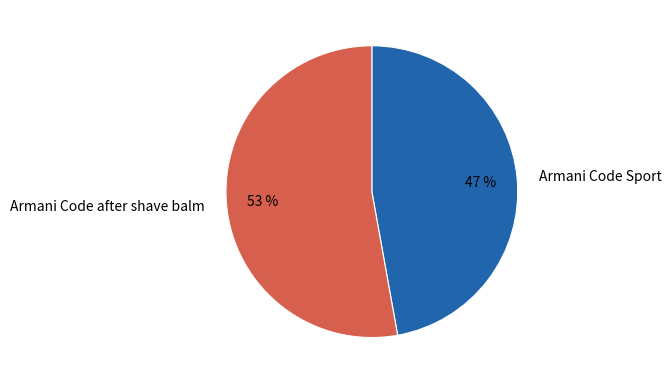

Which slice is the smallest?

Armani Code Sport